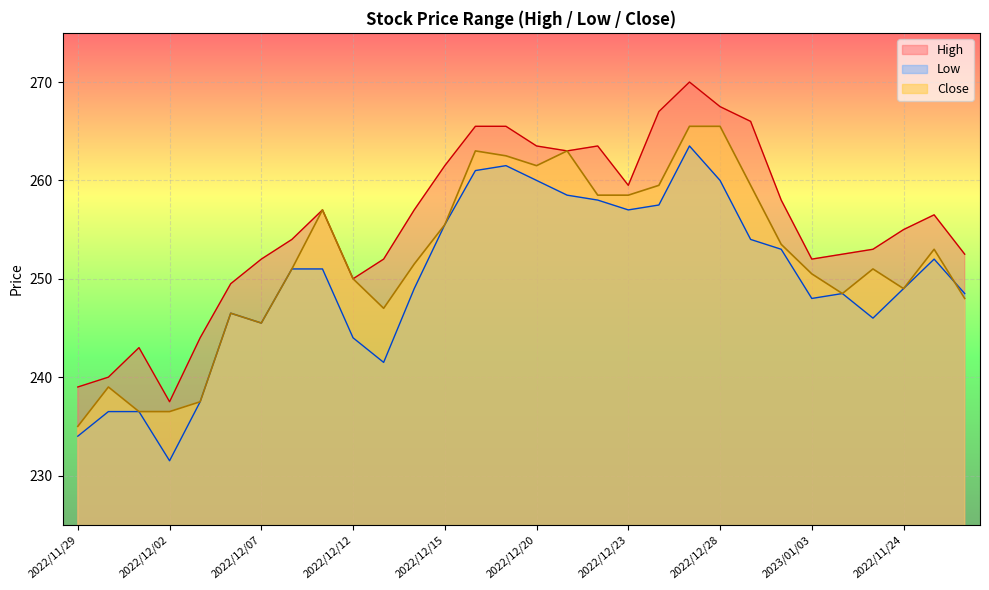

What are all the series names shown in the legend?

High, Low, Close